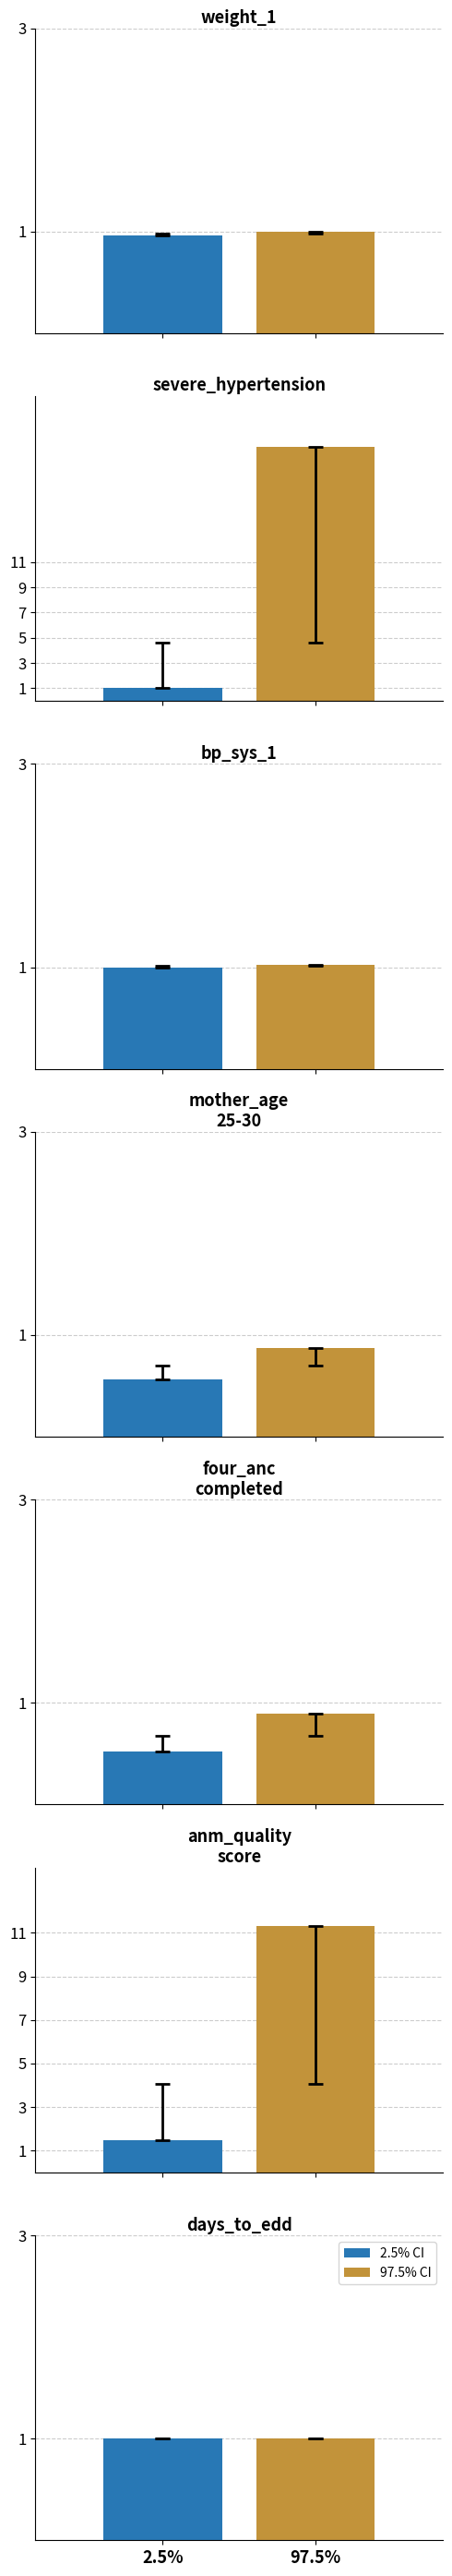

At which label is 97.5% closest to 10?

anm_average_data_quality_score